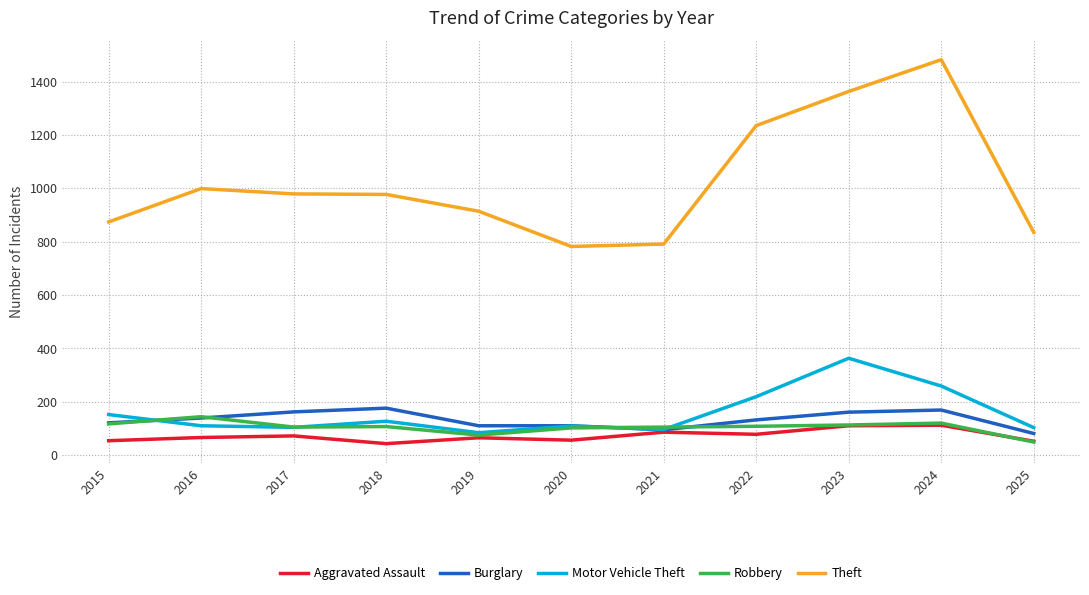

The value of Motor Vehicle Theft at 2019 is 34. True or false?

False